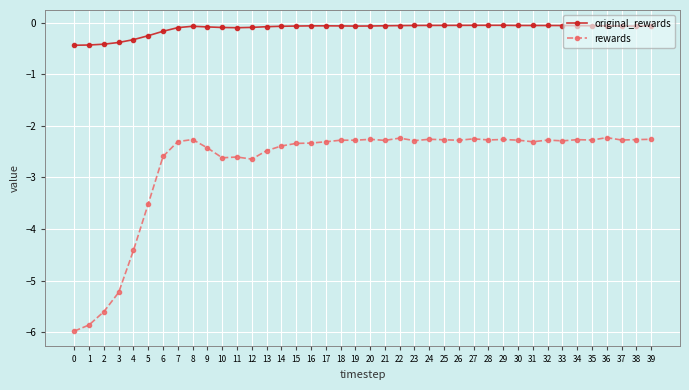

Rank the series at 34 from lowest to highest value.

rewards, original_rewards